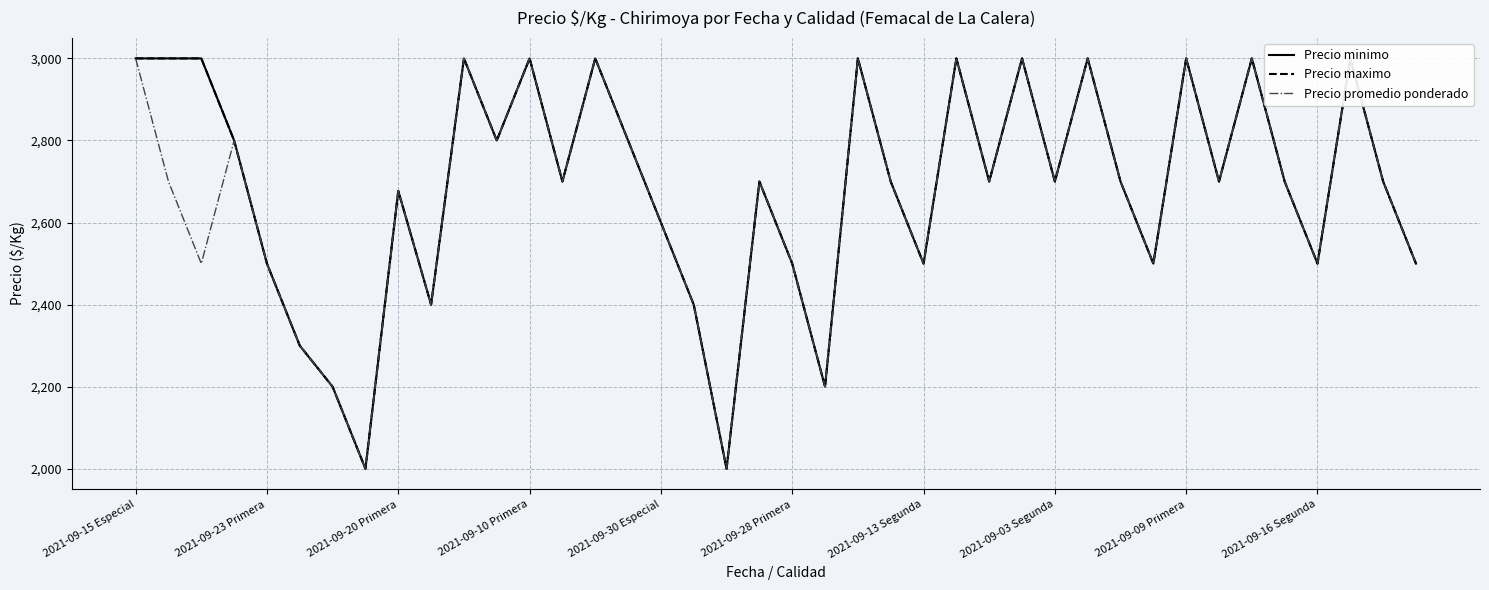

True or false: Precio promedio ponderado and Precio minimo cross at least once.

False